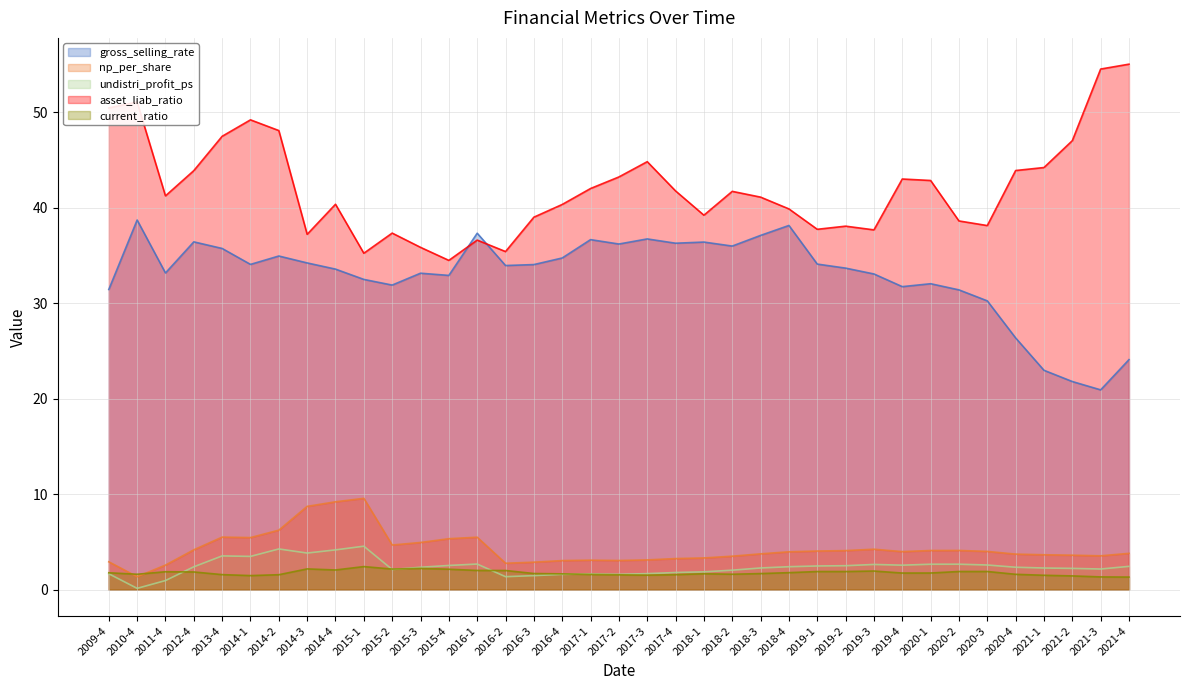

What is the difference between the highest and lowest values at 2018-3?

39.4